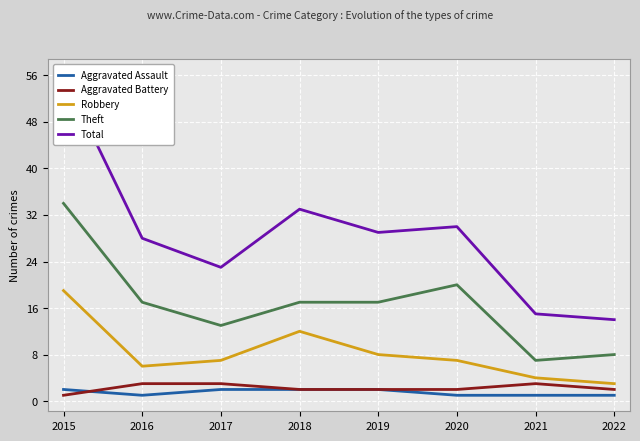

What is the total value across all series at 2015?

112